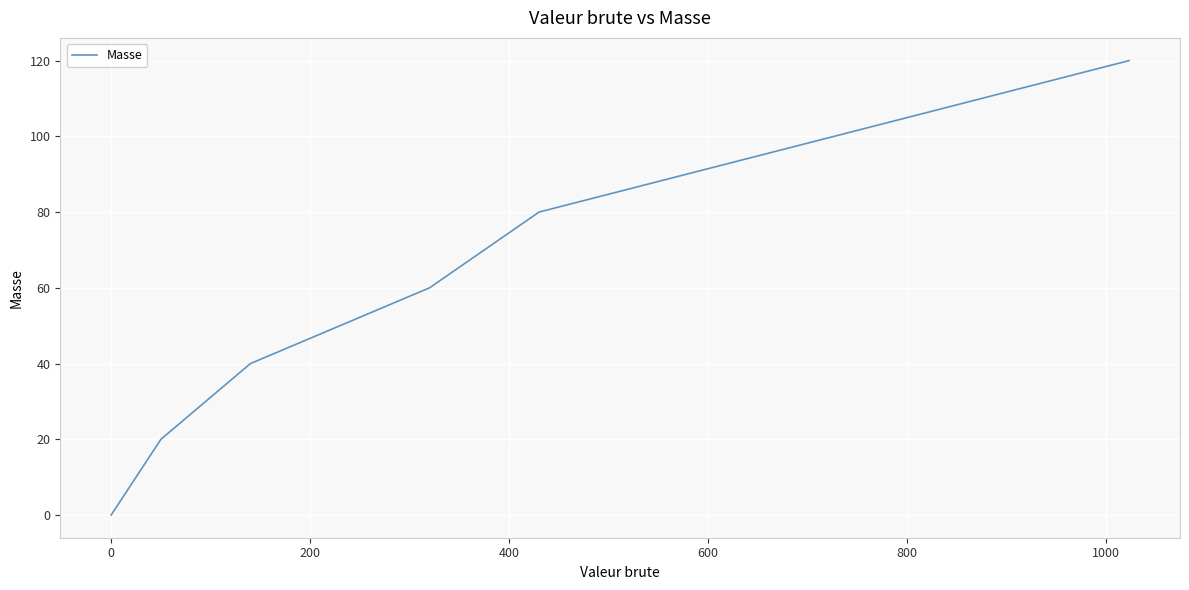

Reading left to right, what are all the values shown in this chart?

0	20	40	60	80	120